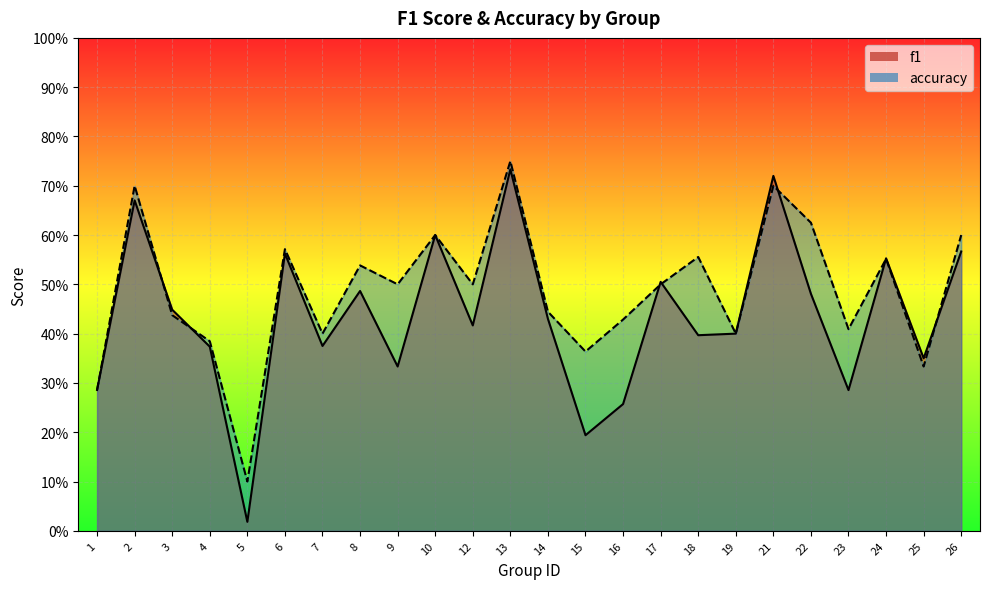

Where is the first local maximum for accuracy?

2